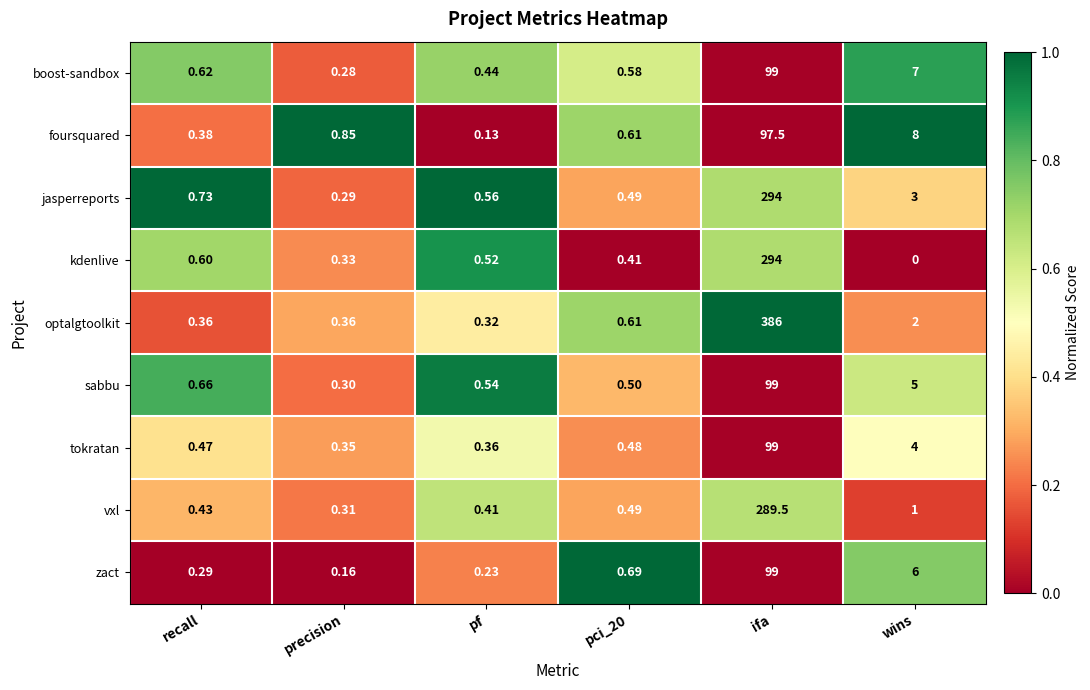

Which series has the widest spread of values?

optalgtoolkit